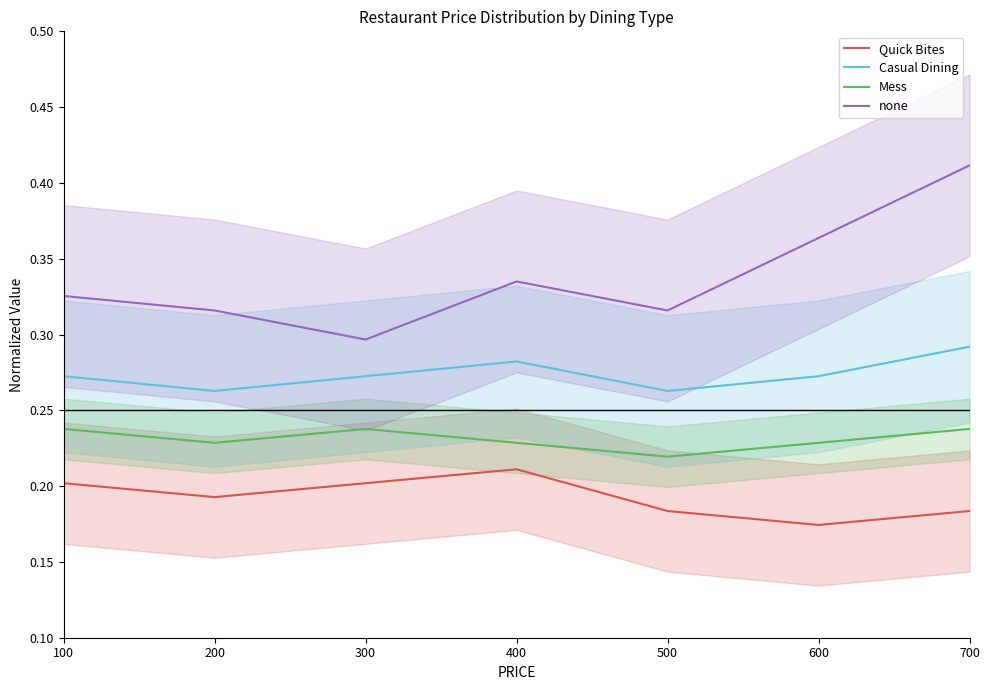

What is the value of the none point at the 2nd from the left?

0.3